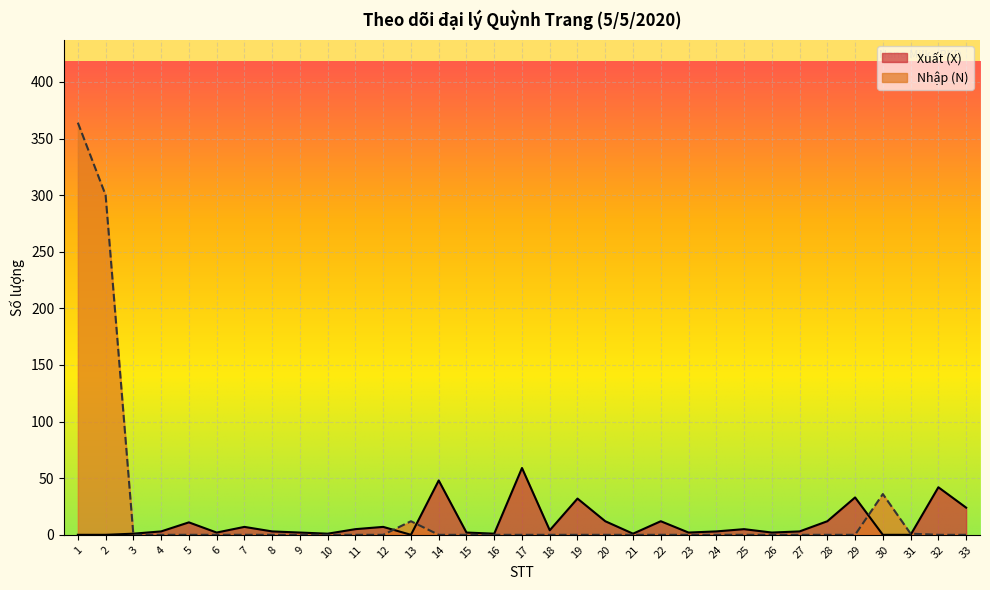

Rank the series by their average value, from lowest to highest.

Xuất (X), Nhập (N)